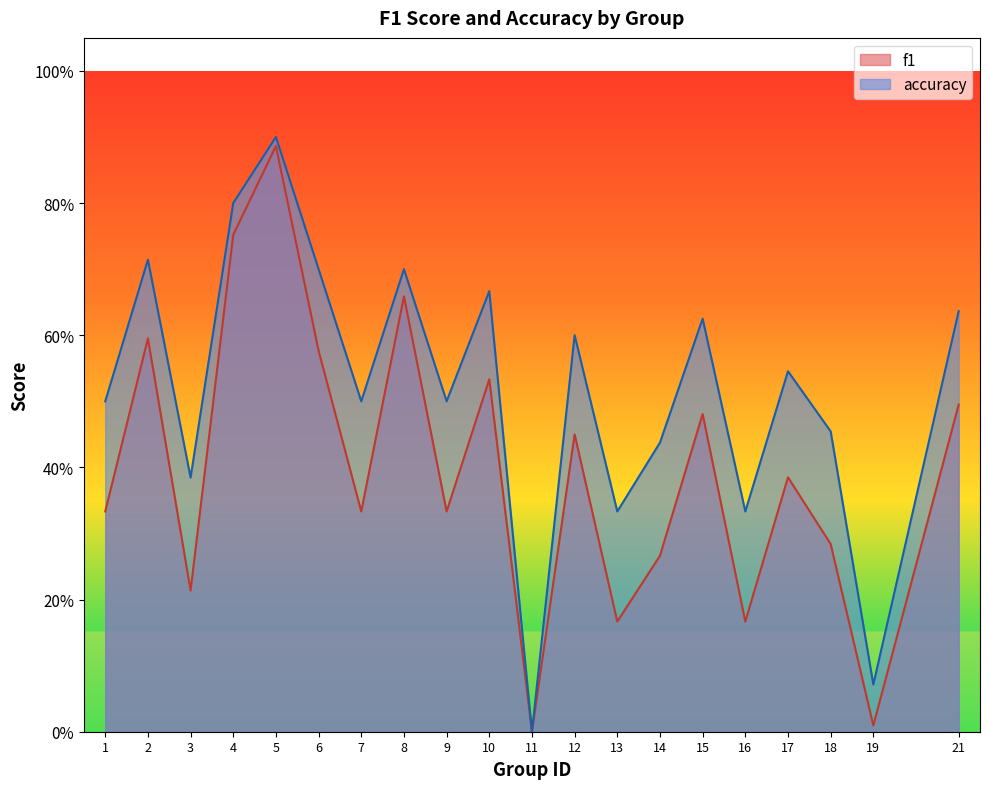

What value does the f1 series have at 12?

0.5